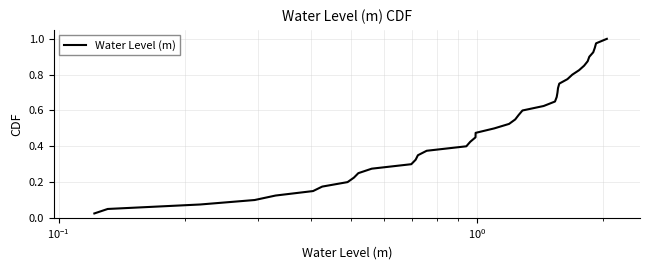

Does the chart have visible grid lines?

Yes